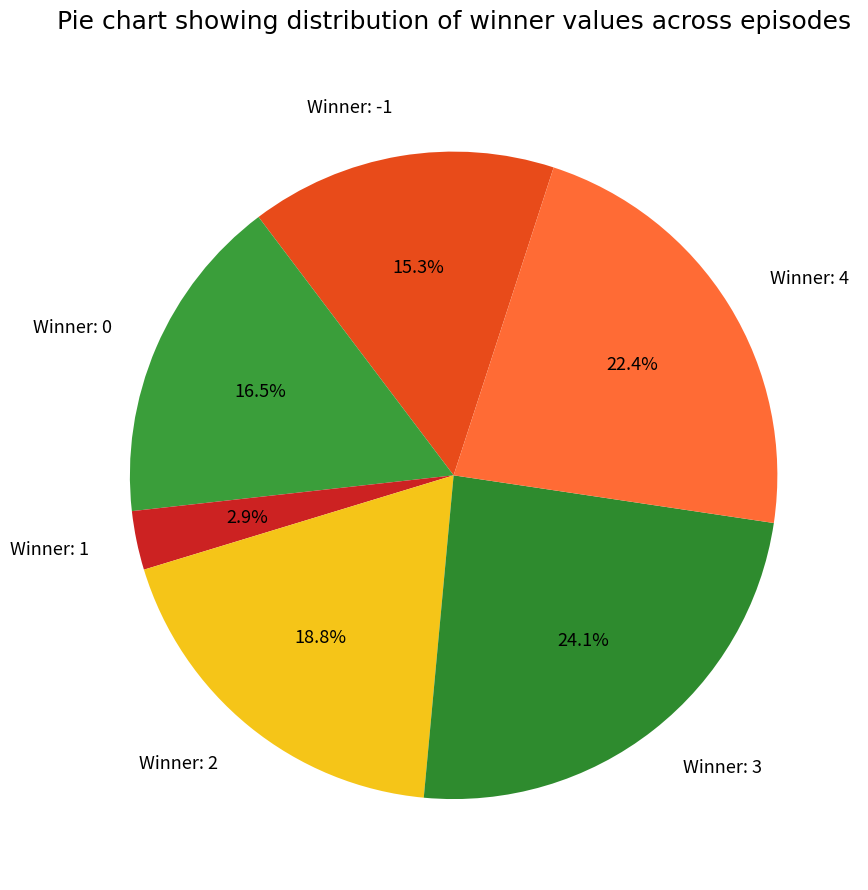

Which has a higher value, Winner: 4 or Winner: 3?

Winner: 3